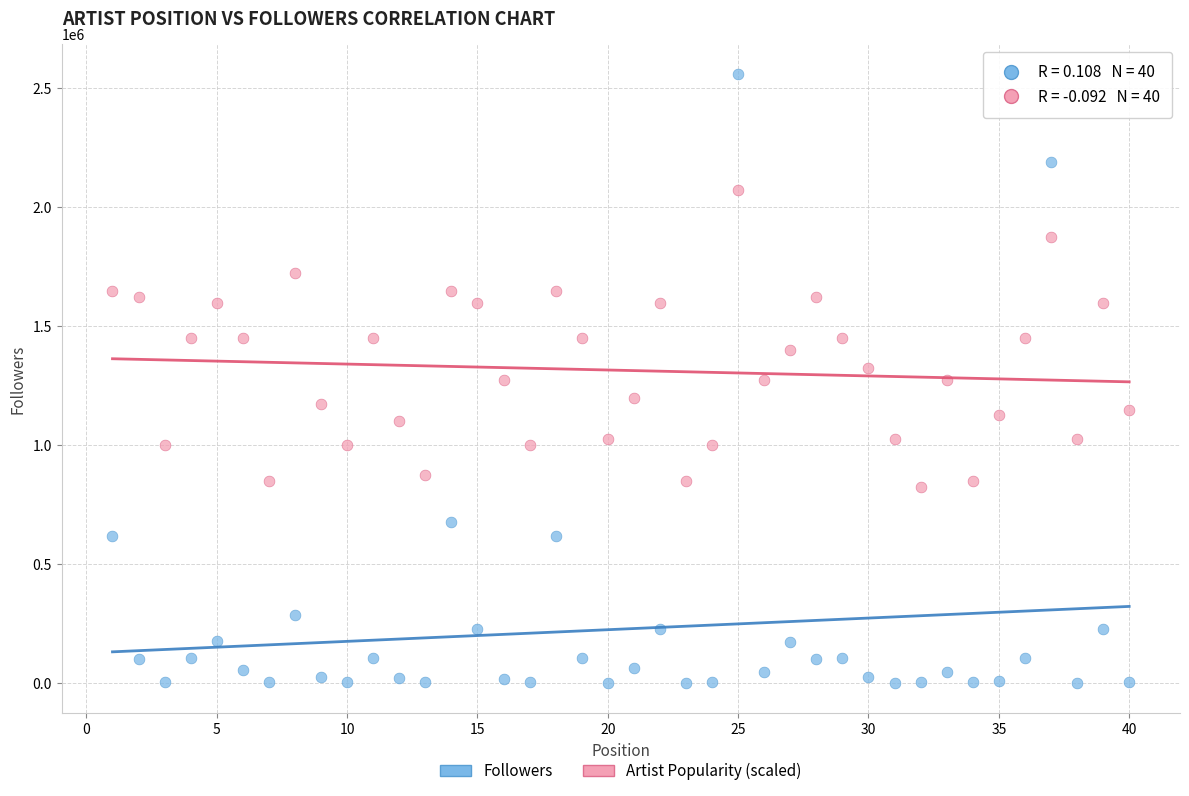

What are all the series names shown in the legend?

Followers, Artist Popularity (scaled)